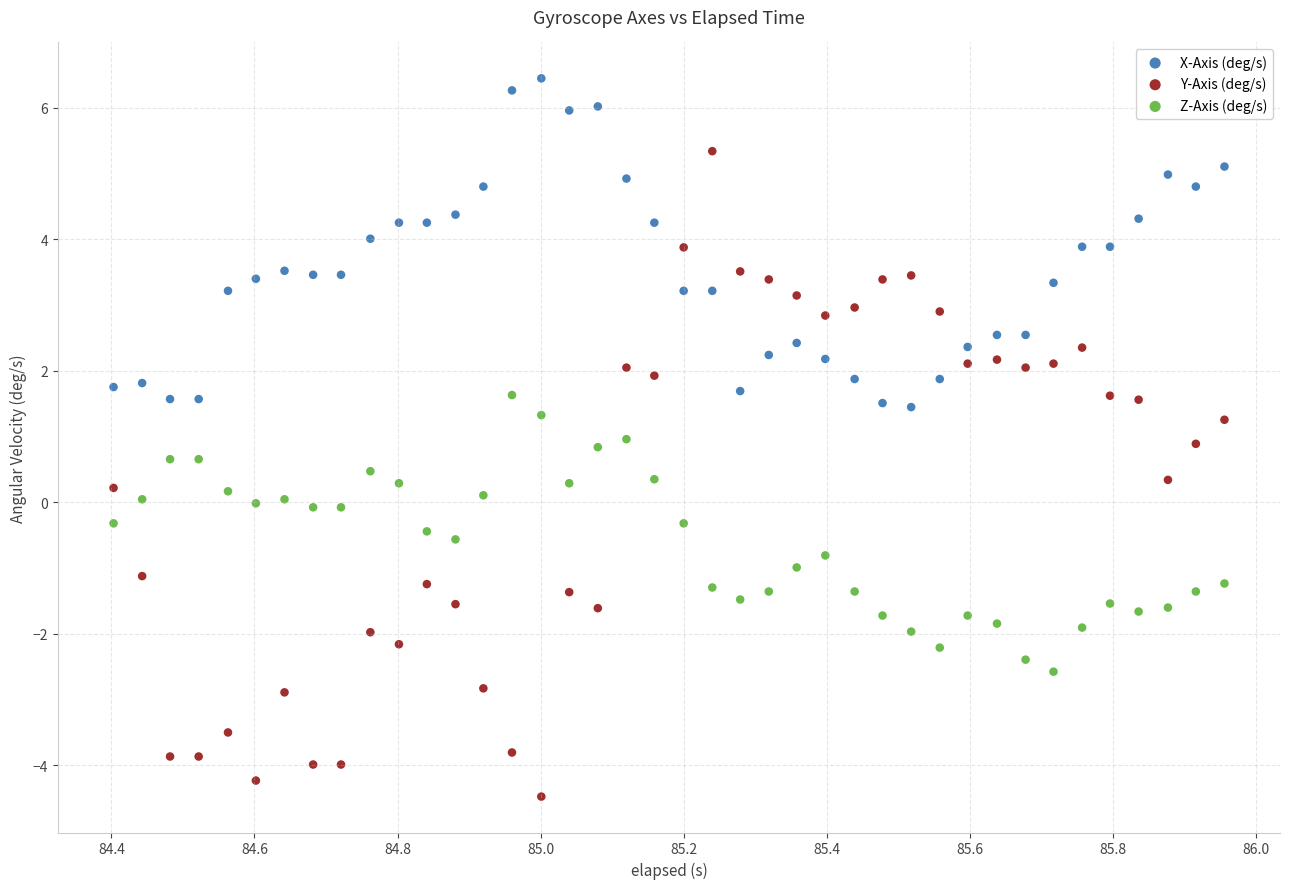

What are all the series names shown in the legend?

X-Axis (deg/s), Y-Axis (deg/s), Z-Axis (deg/s)